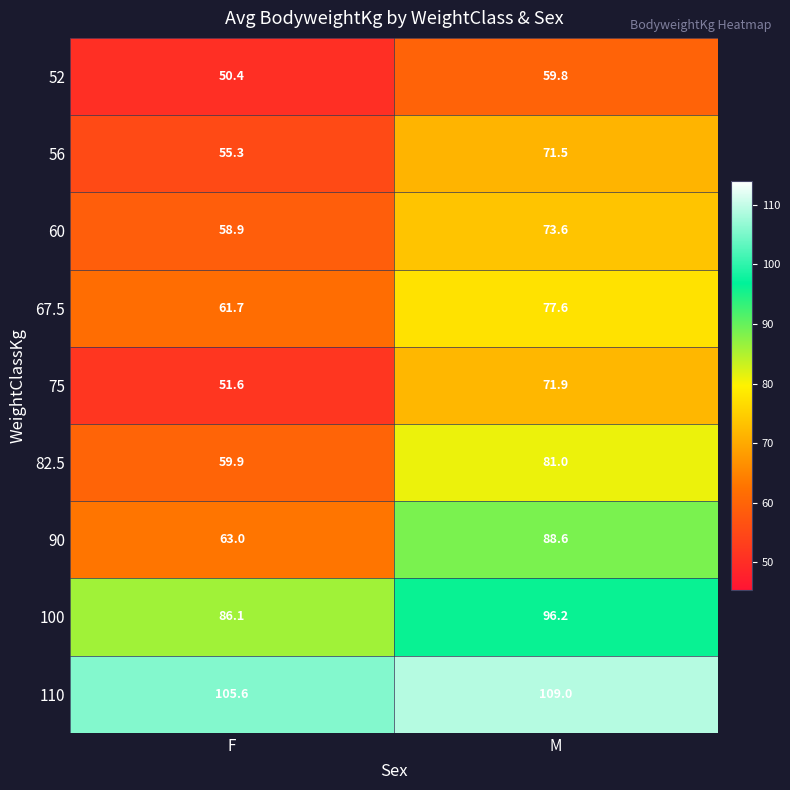

What is the spread (max minus min) of values at M?

49.2